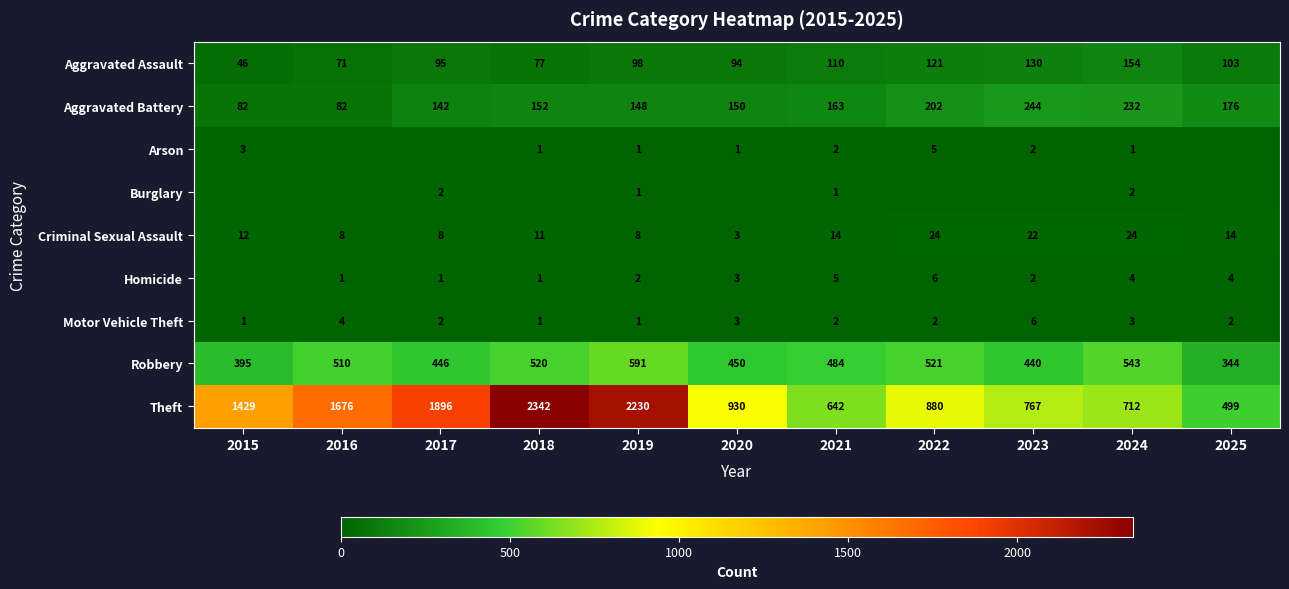

Rank the categories by Robbery value from highest to lowest.

2019, 2024, 2022, 2018, 2016, 2021, 2020, 2017, 2023, 2015, 2025